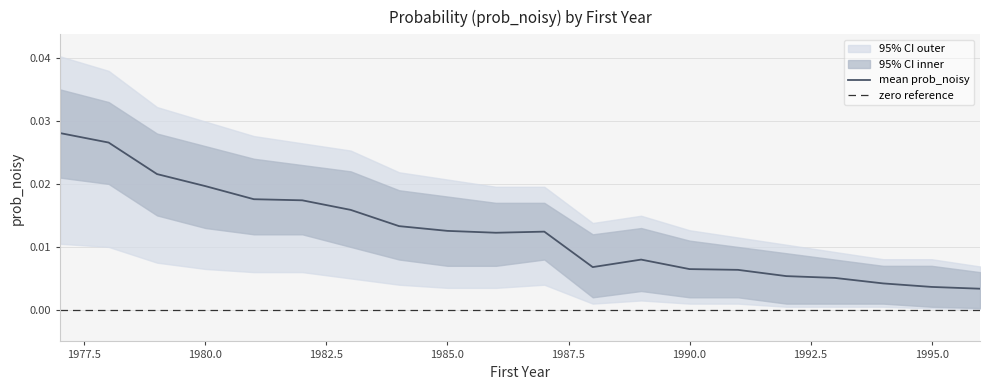

Which category has the highest value in the upper series?

1977